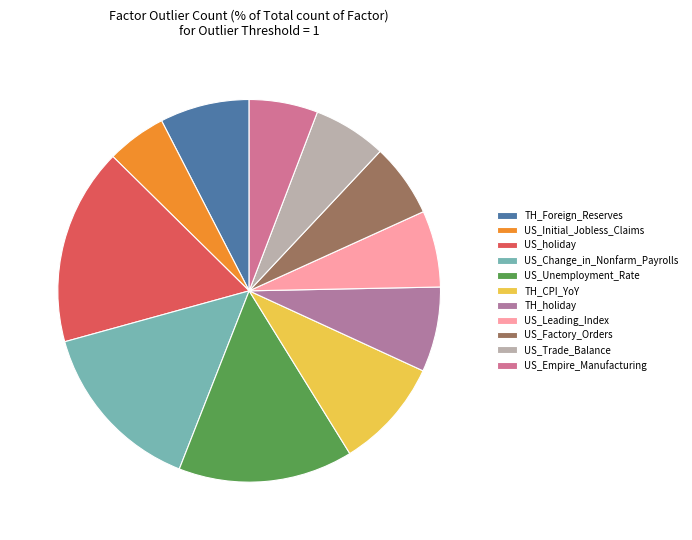

The TH_holiday slice represents 7% of the pie. True or false?

True